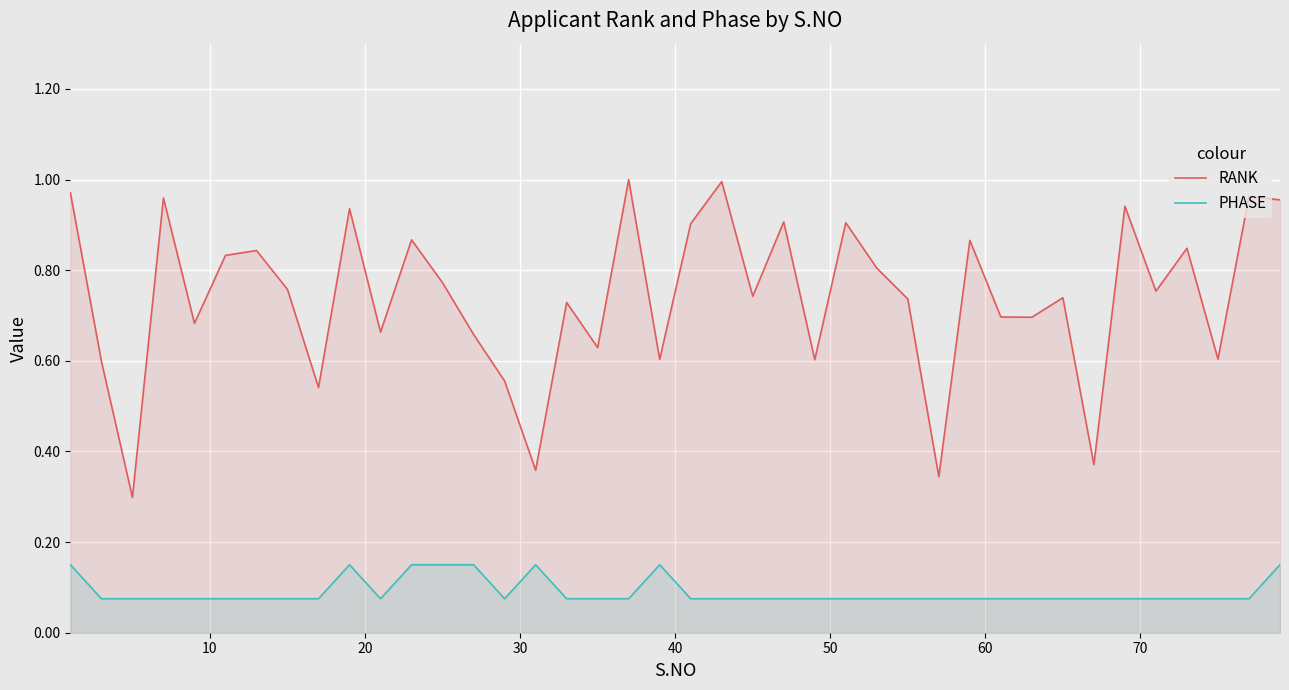

True or false: PHASE has more than 1 points higher than both neighbors.

True